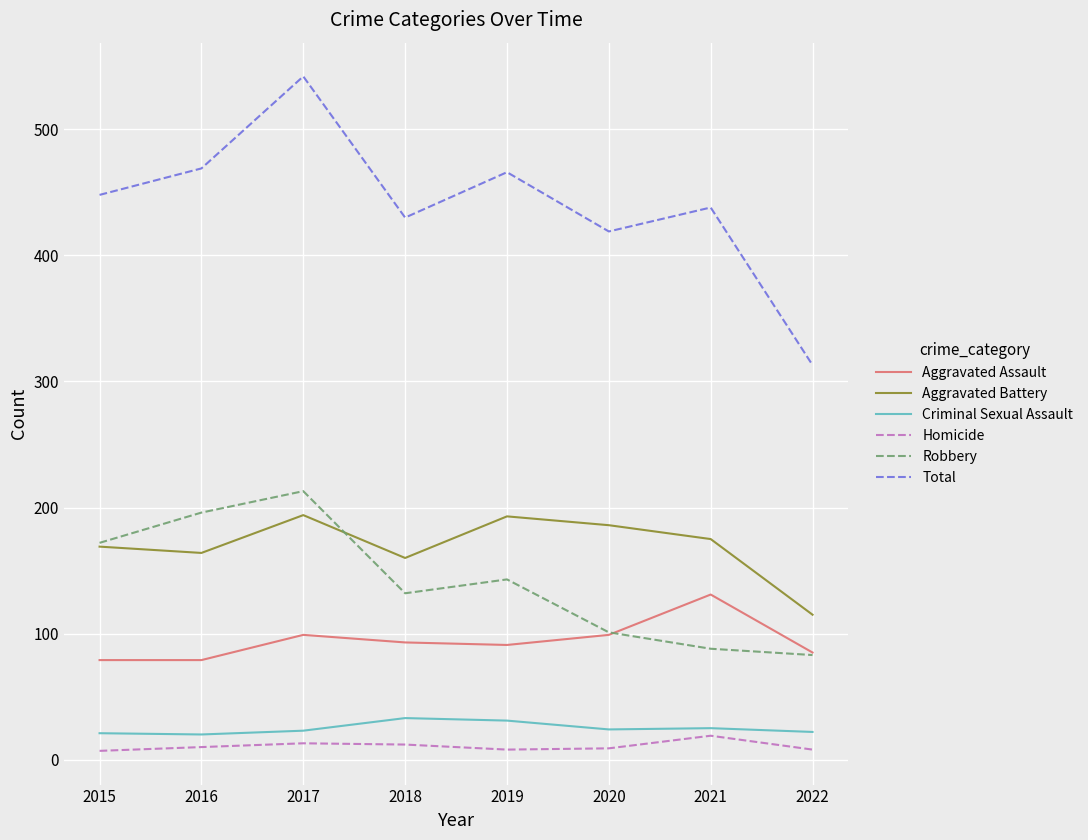

At which label does Total reach its minimum?

2022